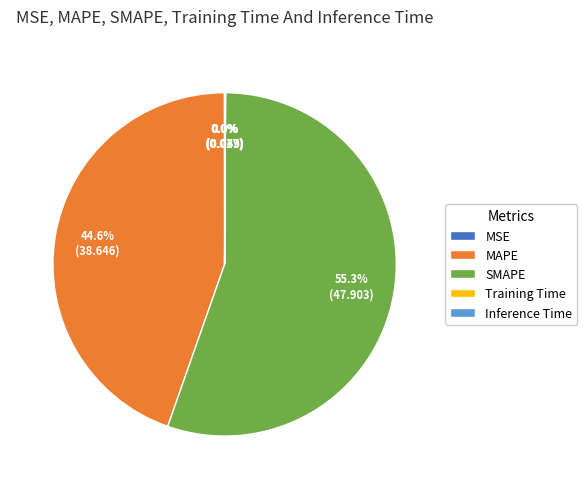

Which slice represents more than half of the pie?

SMAPE